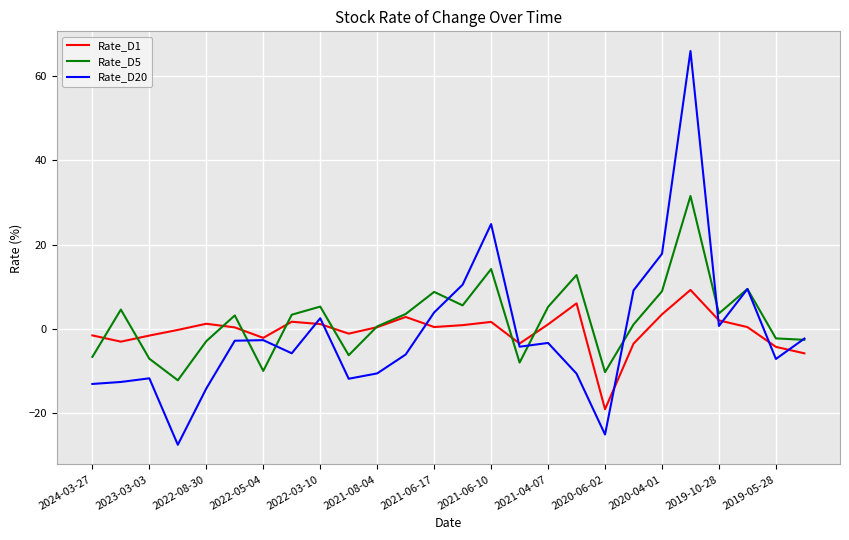

What is the minimum value for Rate_D5?

-12.3